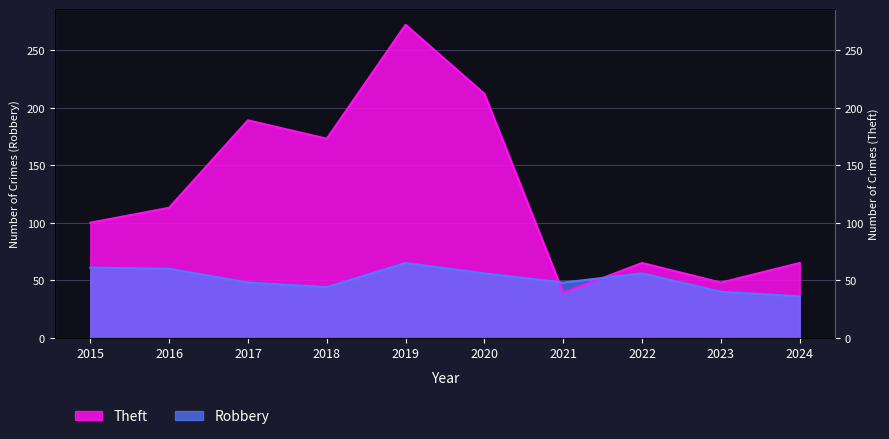

Which series changed the most between 2019 and 2020?

Theft